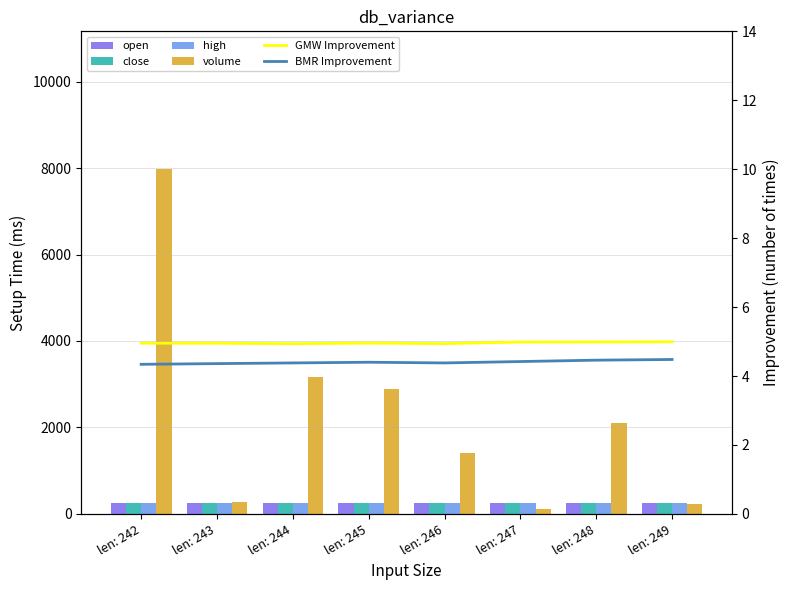

At len: 245, list the series in order from largest to smallest.

volume, open, close, high, GMW Improvement, BMR Improvement